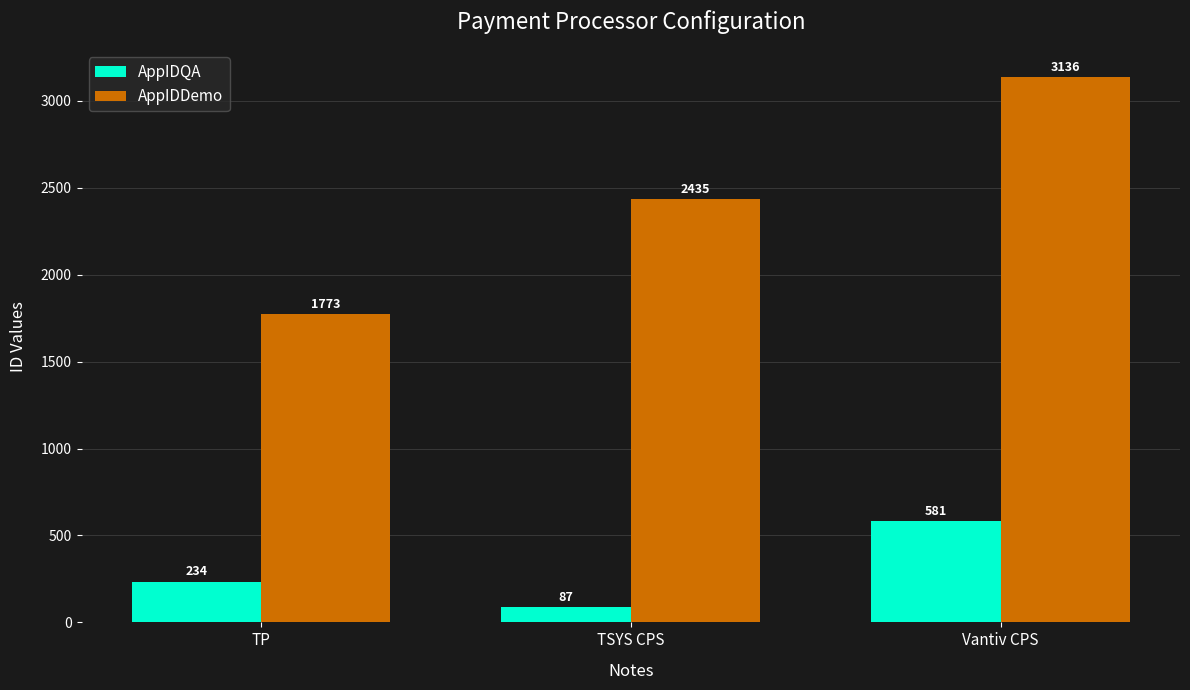

What is the minimum value for AppIDQA?

87